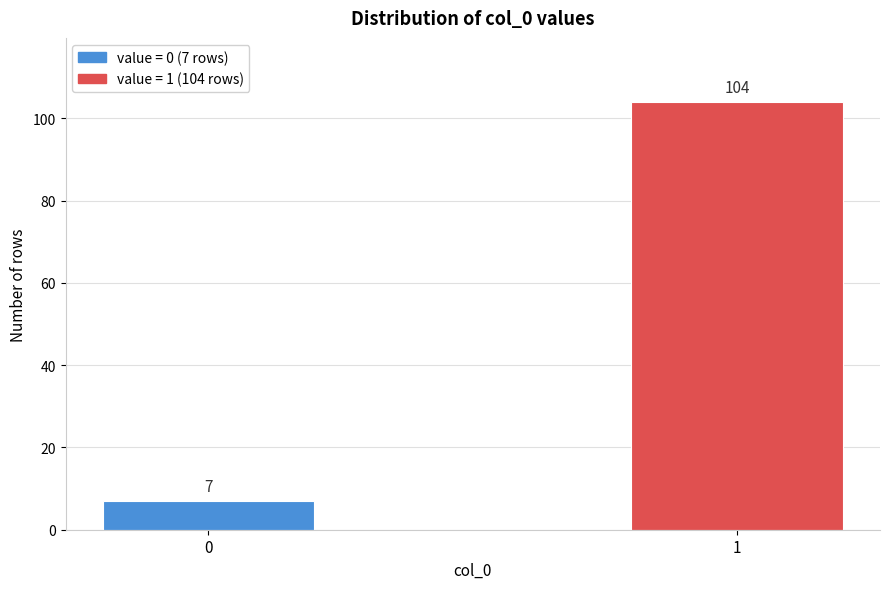

Reading left to right, list all the values displayed in this chart.

7	104